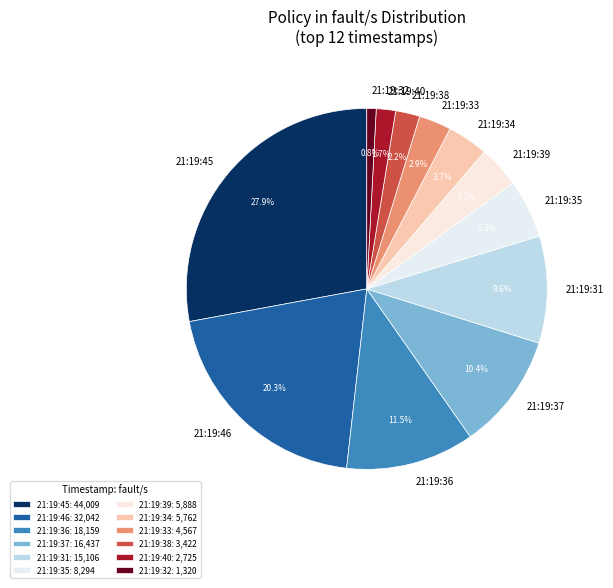

Does any single category account for the majority?

No